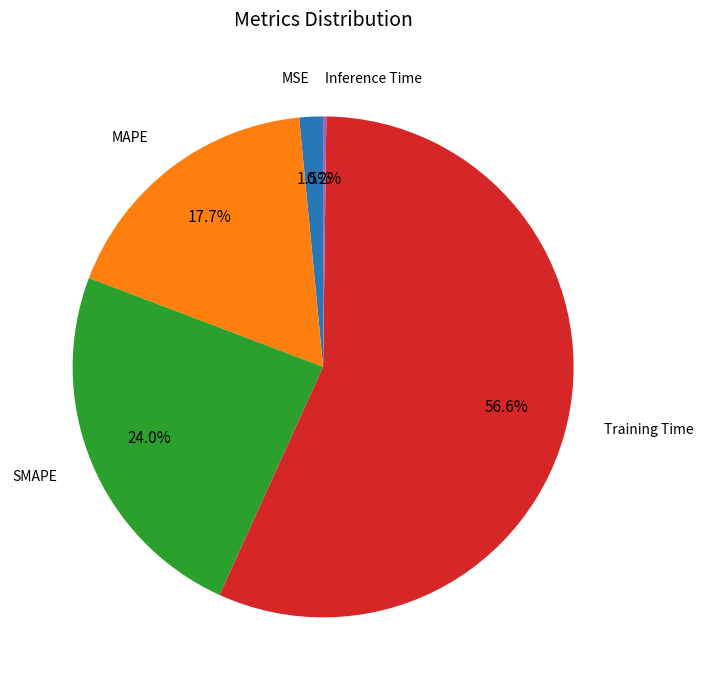

Does any single category account for the majority?

Yes